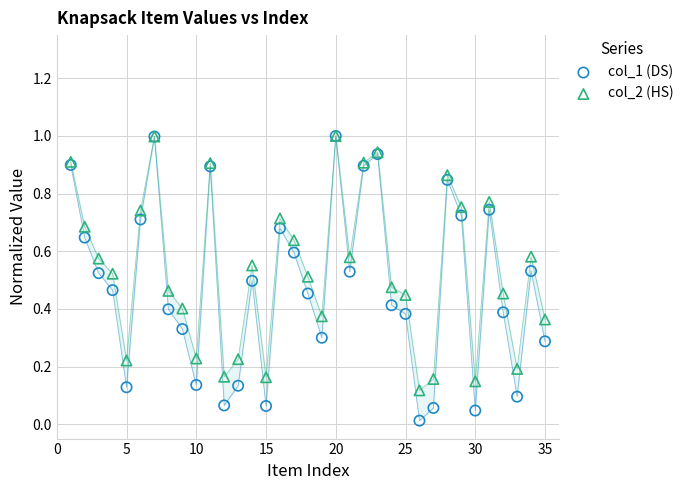

Which series reaches the minimum Y coordinate?

col_1 (DS)